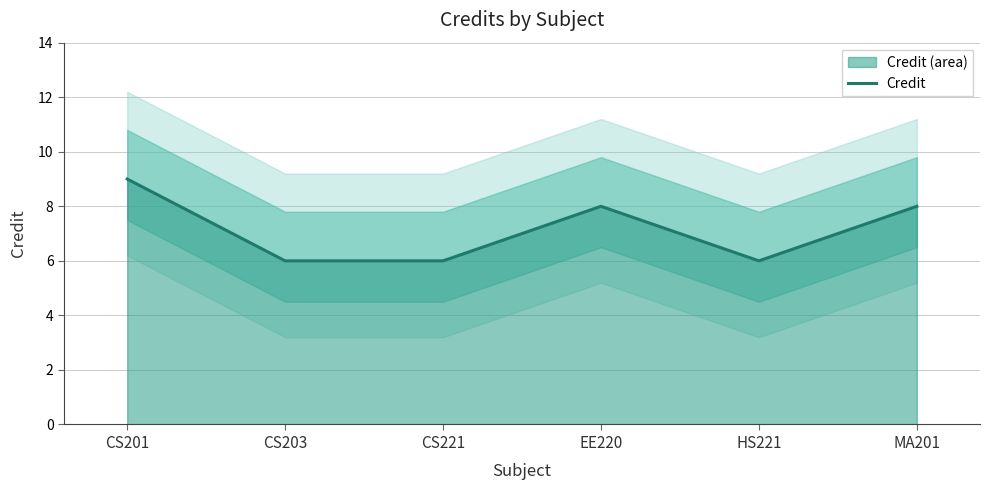

What position from the left is CS201?

1